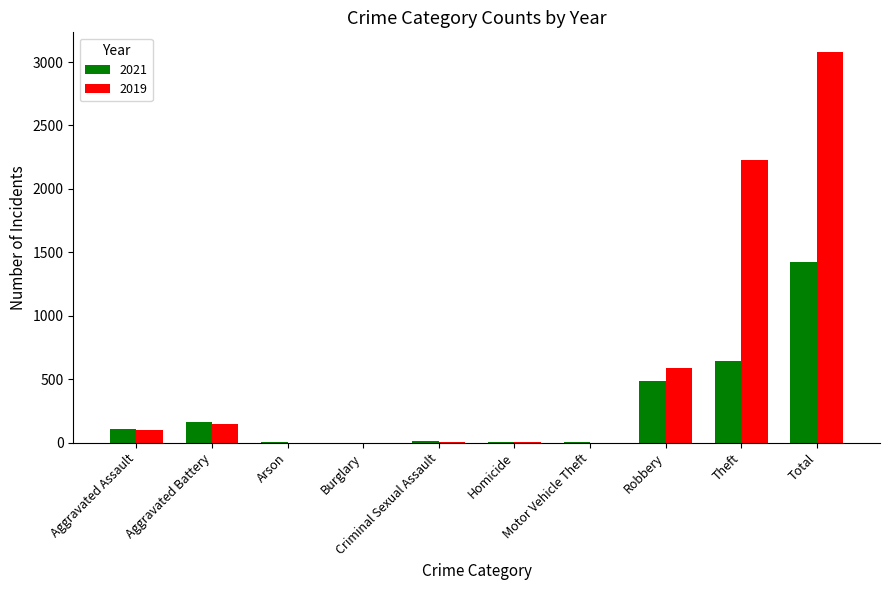

At which label is 2021 closest to 711?

Theft